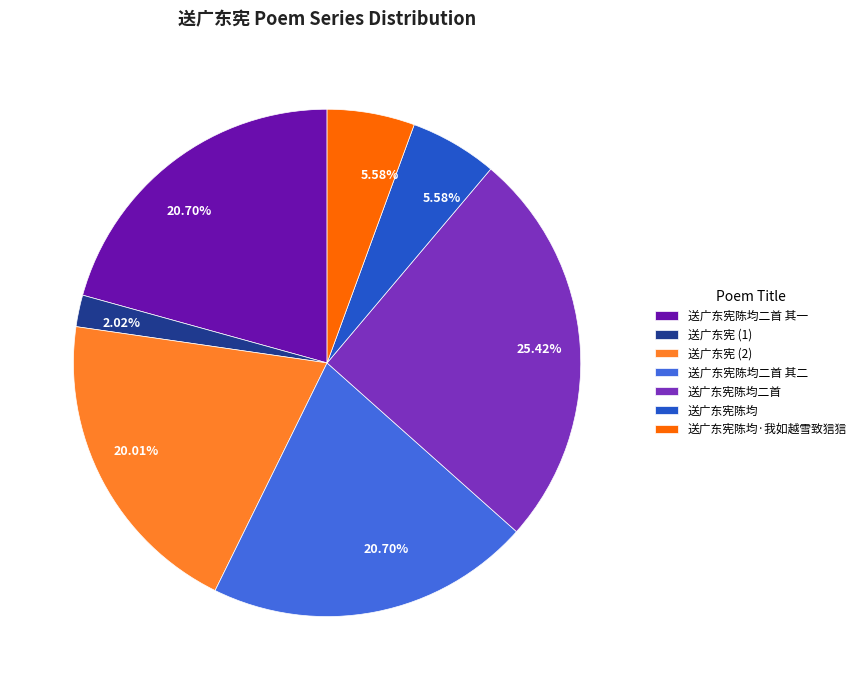

Is there a majority slice in this chart?

No